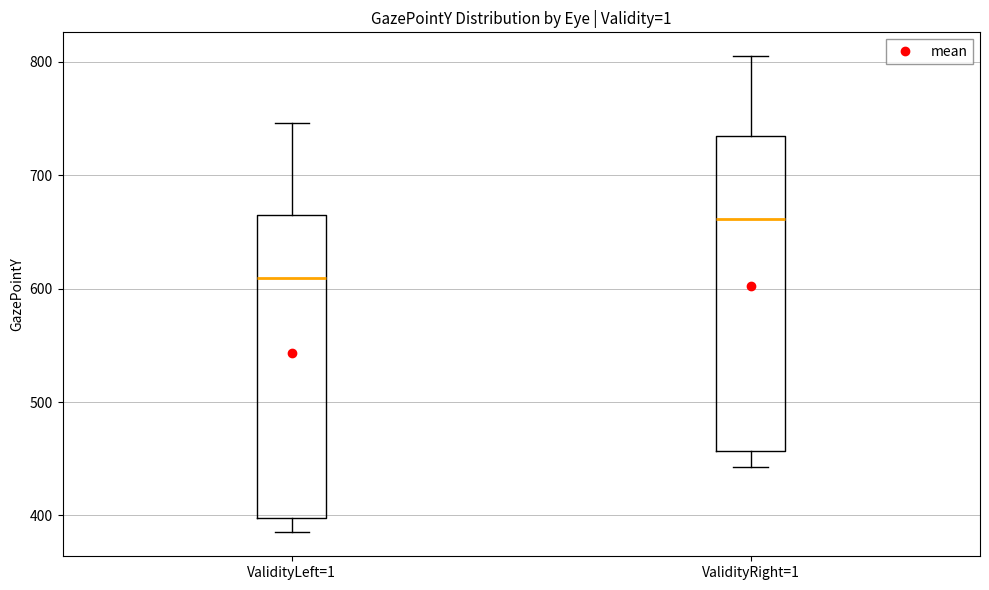

Where is the upper edge of the box for ValidityRight=1 on the y-axis? The values are not printed on the chart, so give them approximately, as read against the axis.

730